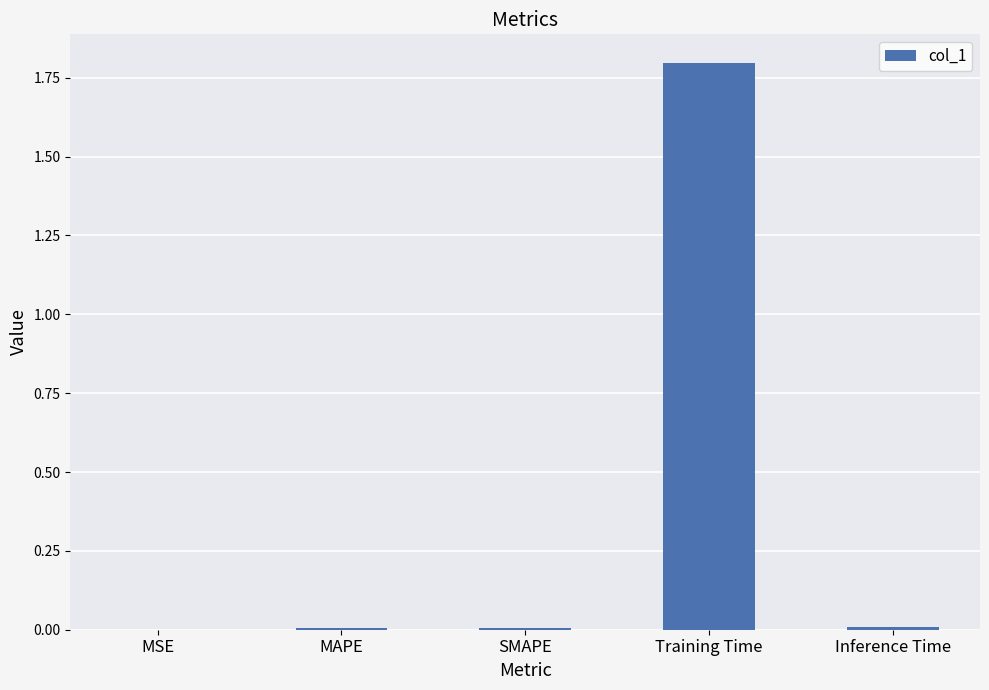

What is the greatest value displayed?

1.8